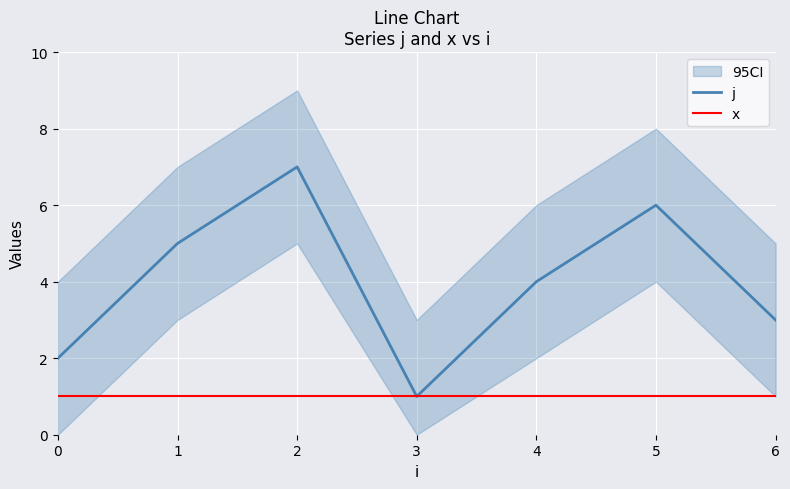

Reading left to right, extract all data points from this chart.

j: 2	5	7	1	4	6	3
x: 1	1	1	1	1	1	1